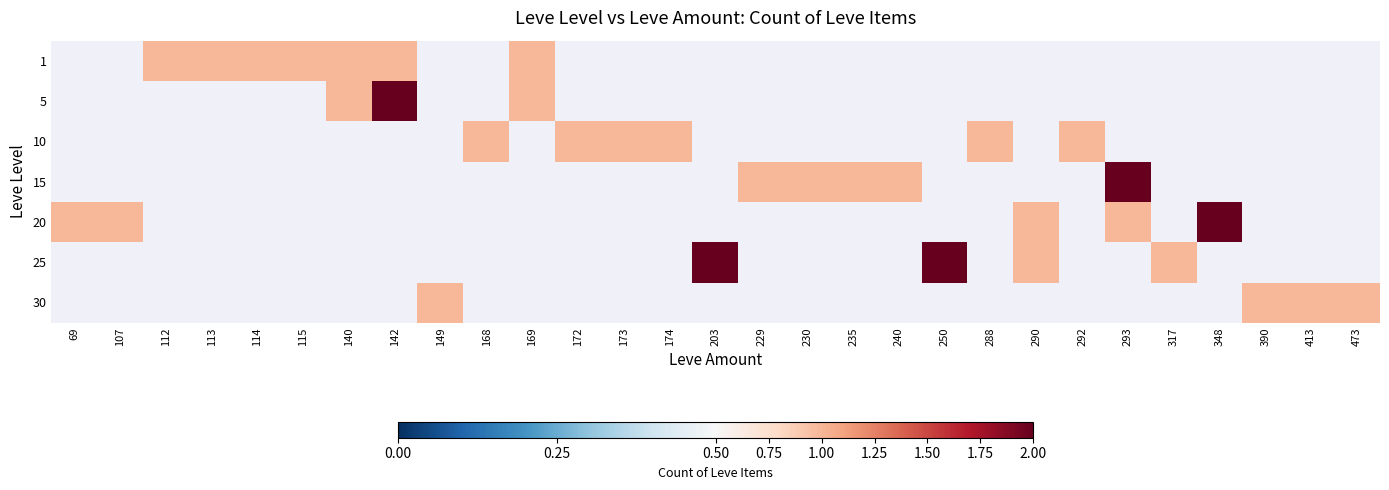

How many positive values does the 25 series have?

4